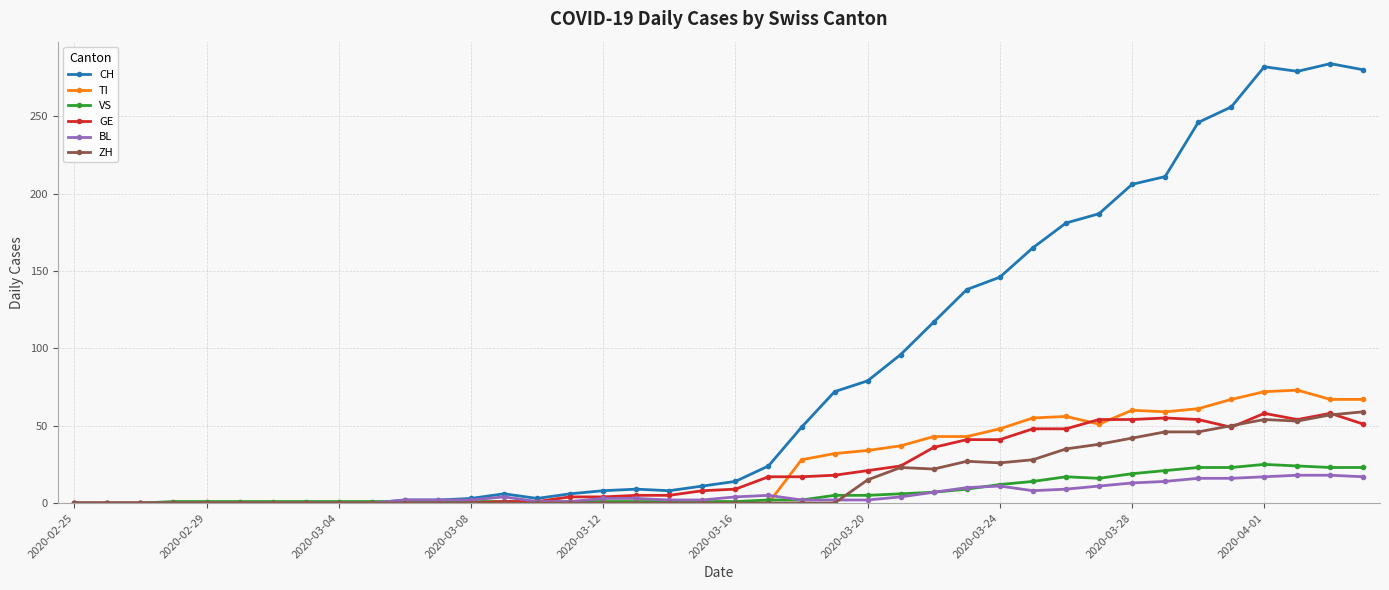

True or false: CH has more than 2 interior local peaks.

True